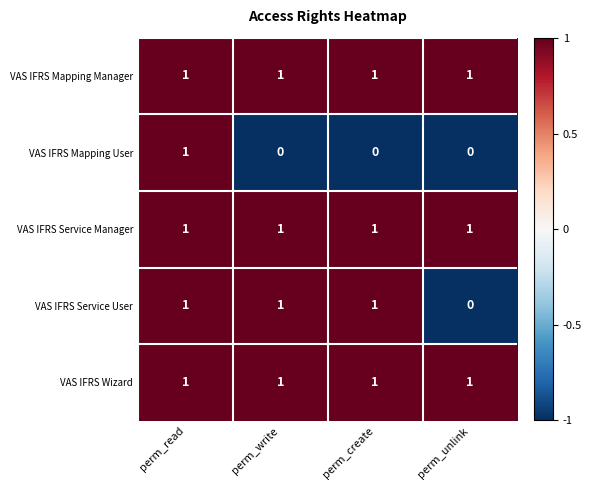

Is it true that VAS IFRS Mapping Manager equals 1 at perm_create?

True